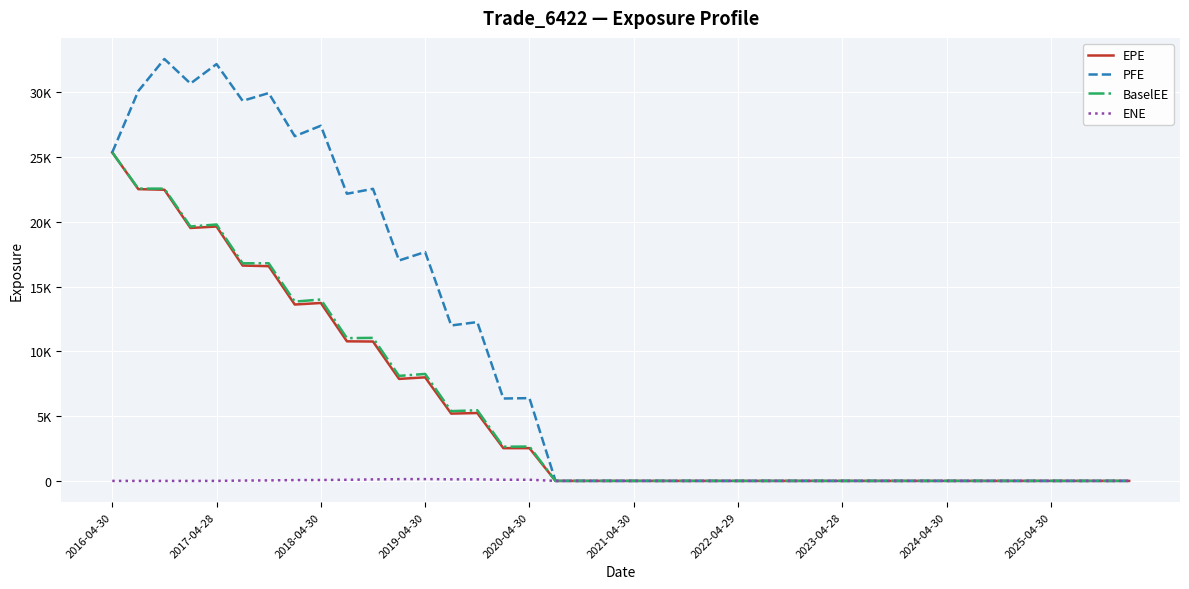

Is this an area chart (filled region under the line)?

No